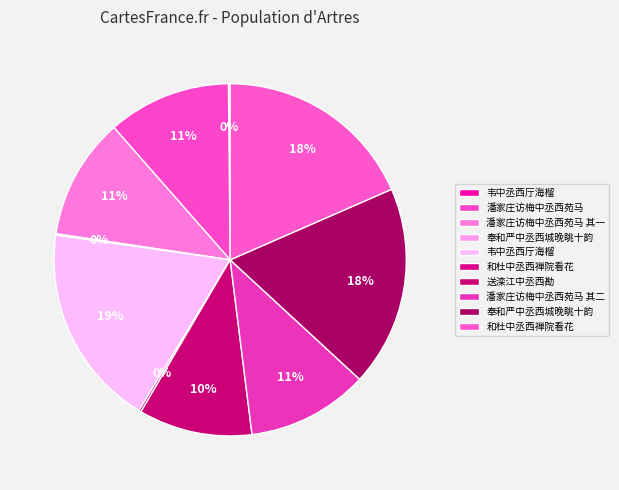

Count the number of slices in the pie.

10